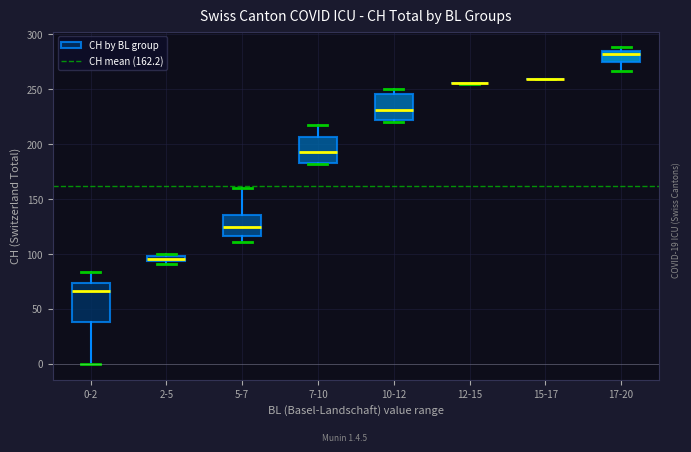

Where does the median line of the box for 5-7 sit on the y-axis? The values are not printed on the chart, so give them approximately, as read against the axis.

125